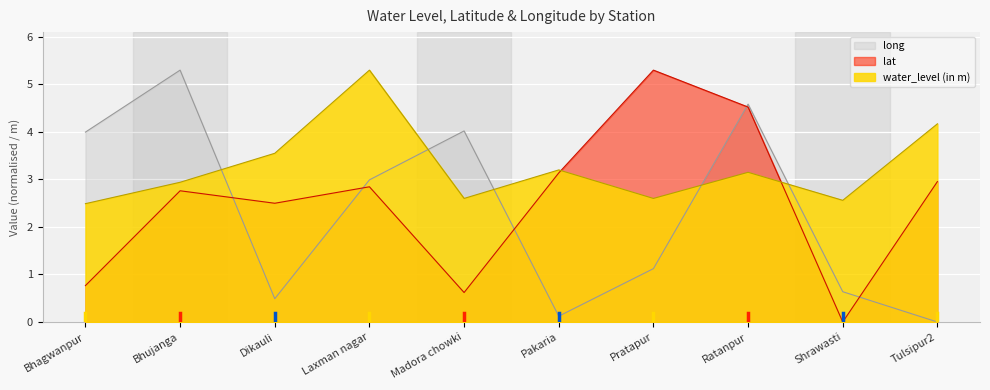

List the series in order of their overall mean, highest first.

water_level (in m), lat, long